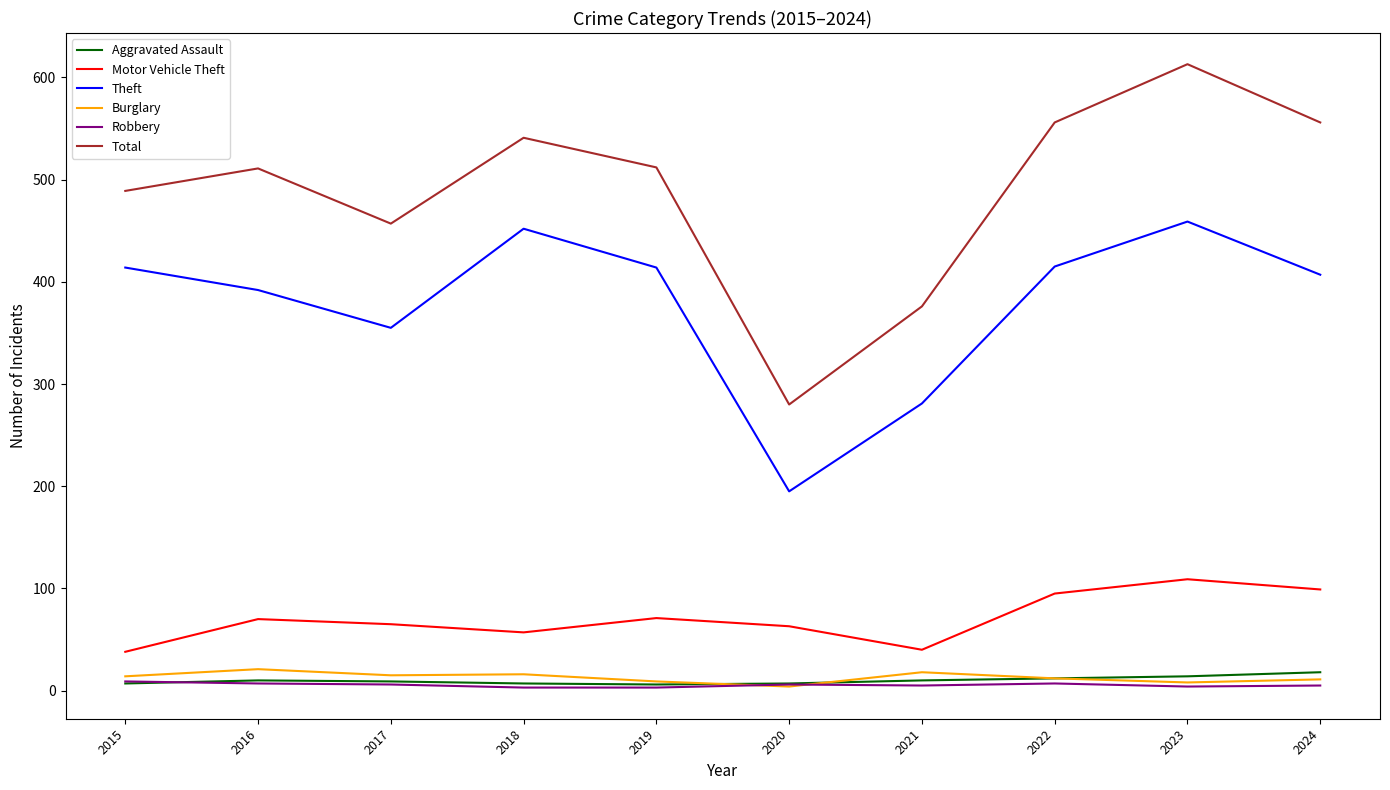

Which series has the largest range (max minus min)?

Total